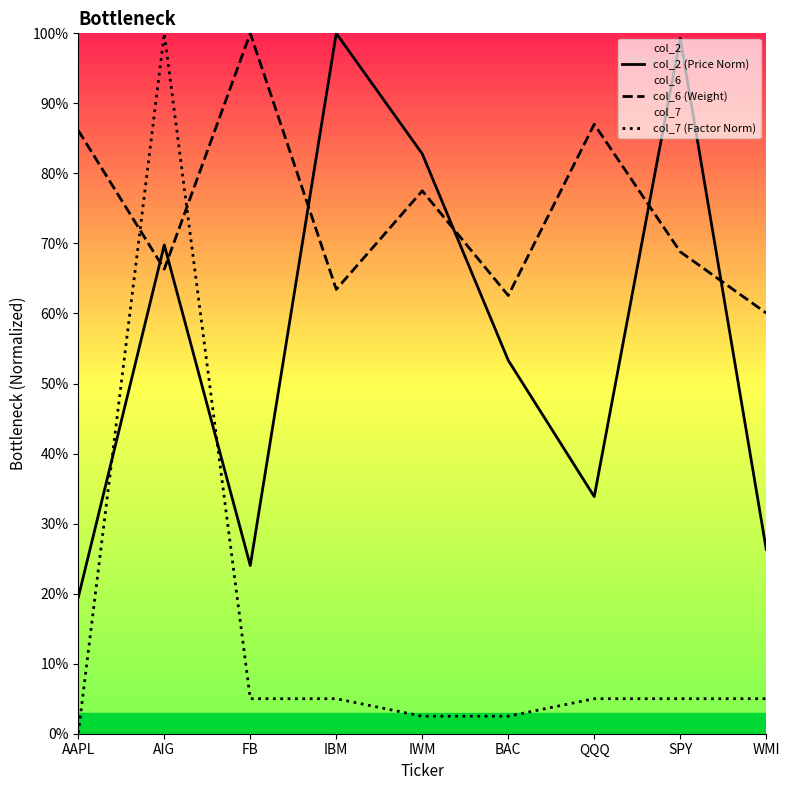

The col_7 (Factor Norm) series shows 0.4 at AIG. True or false?

False